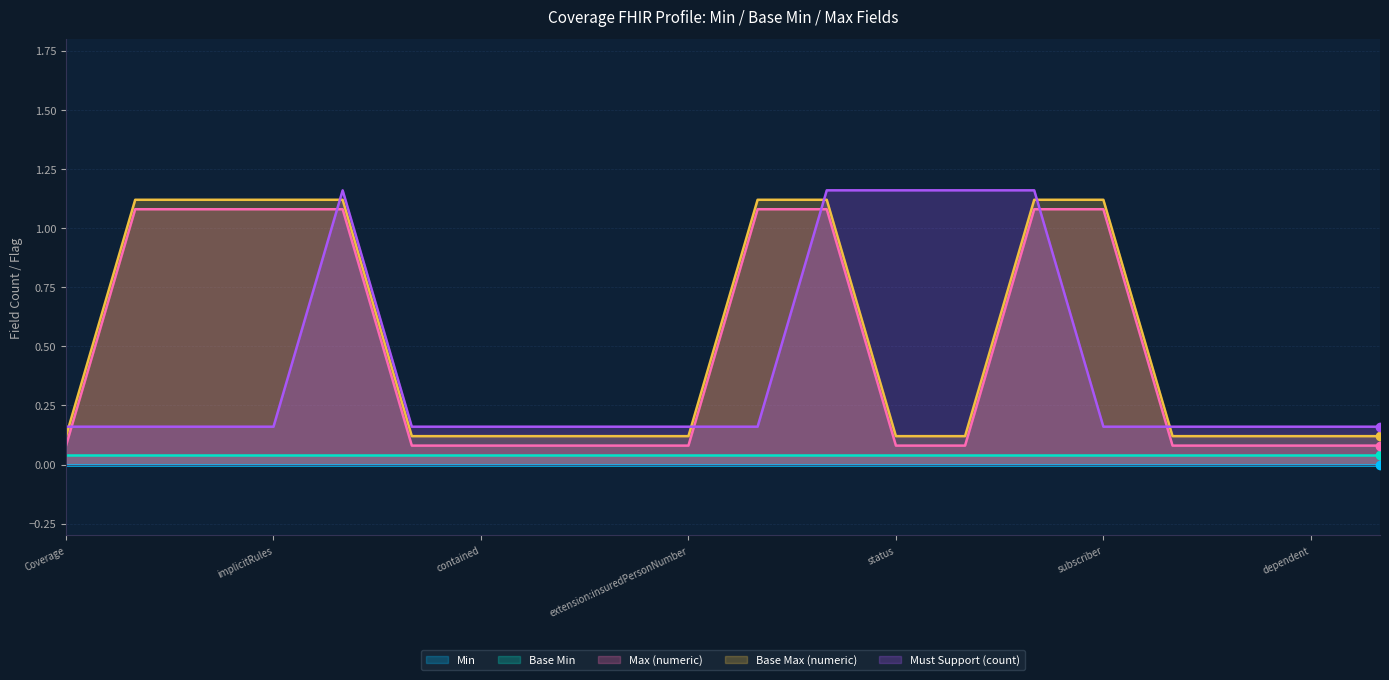

At how many categories does at least one series exceed 0?

20